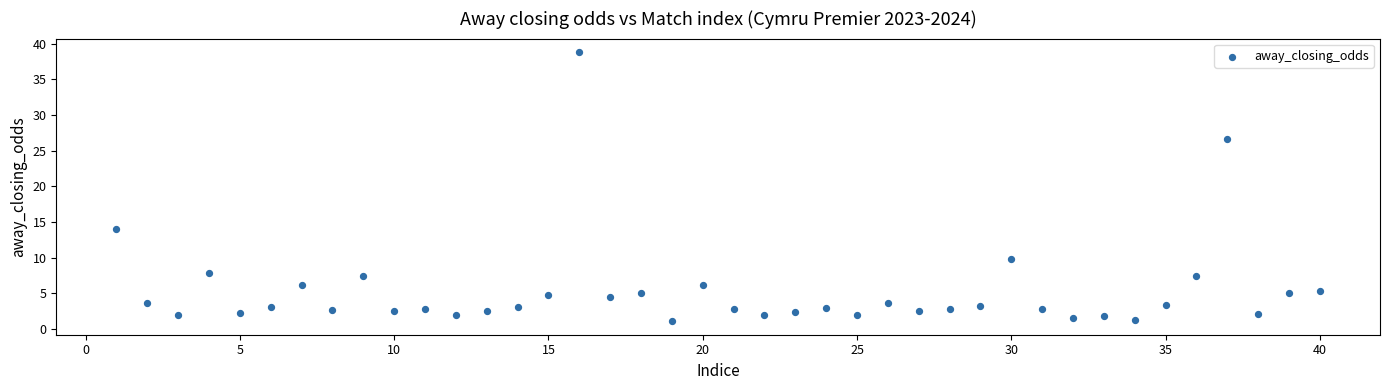

What Y value in the scatter plot is closest to 19?

14.1